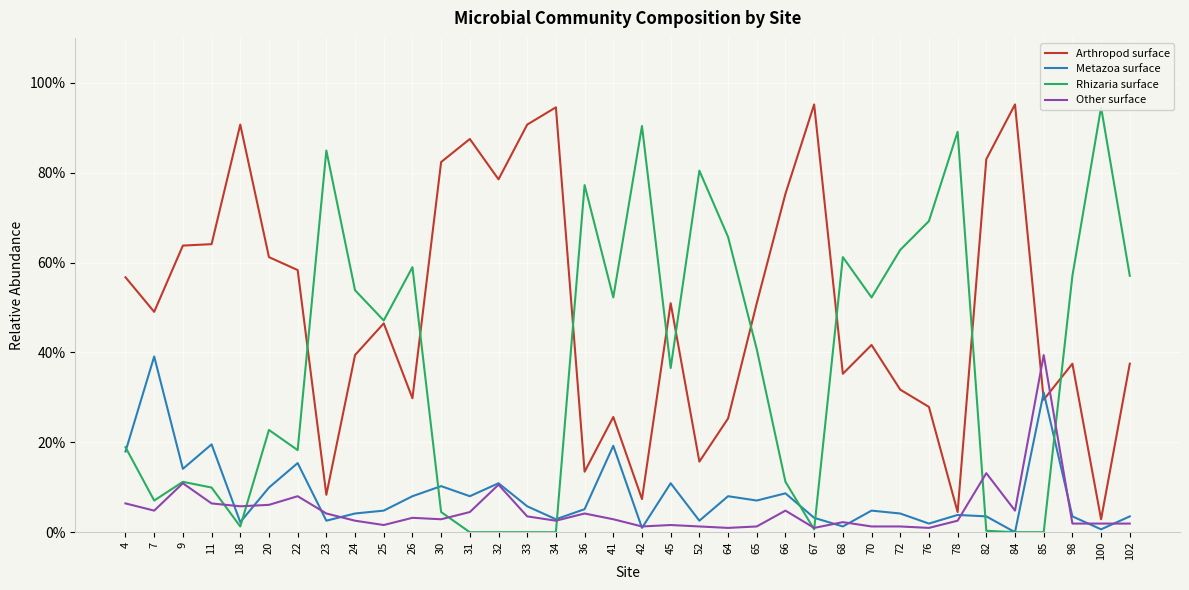

At how many categories does at least one series exceed 0?

36